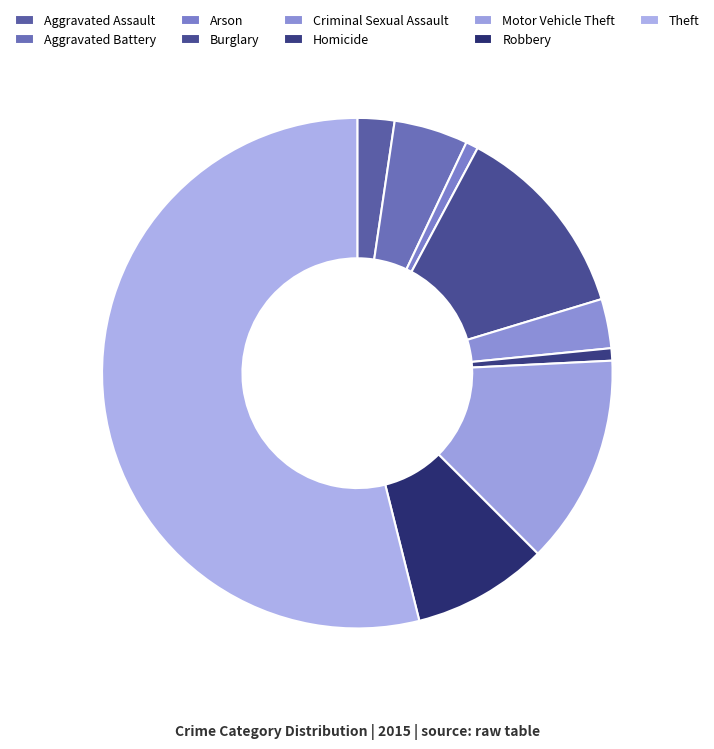

What percentage is the Aggravated Assault slice, to the nearest percent?

2%